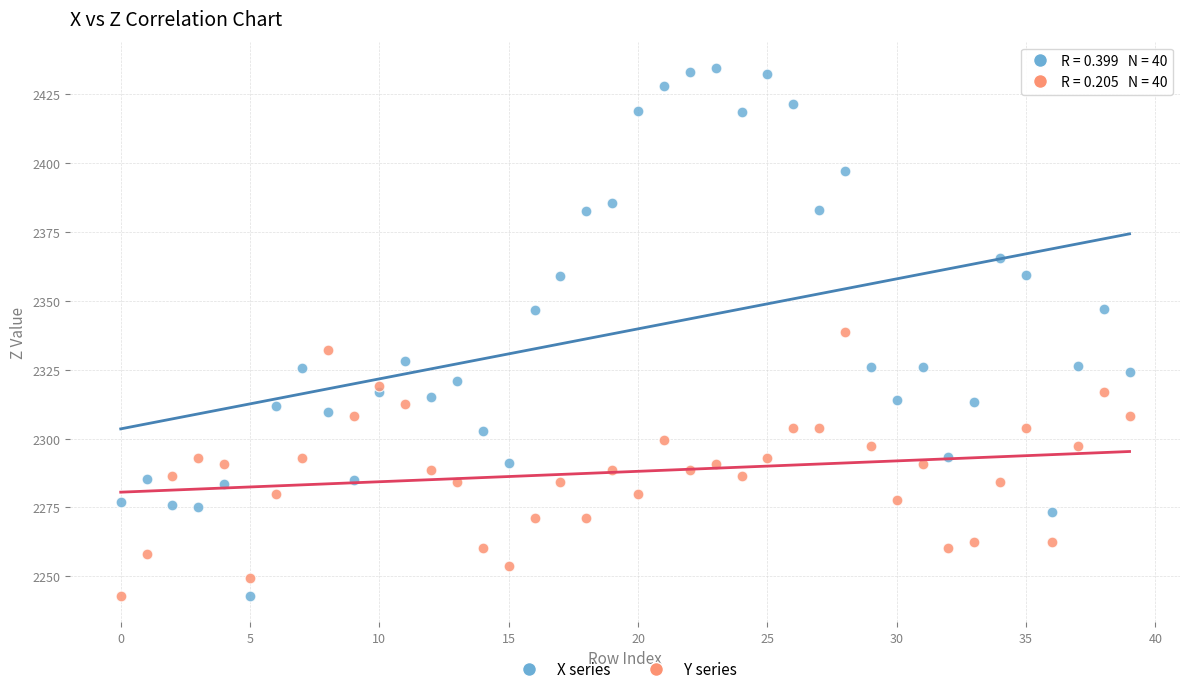

Which series contains the highest Y value?

X series